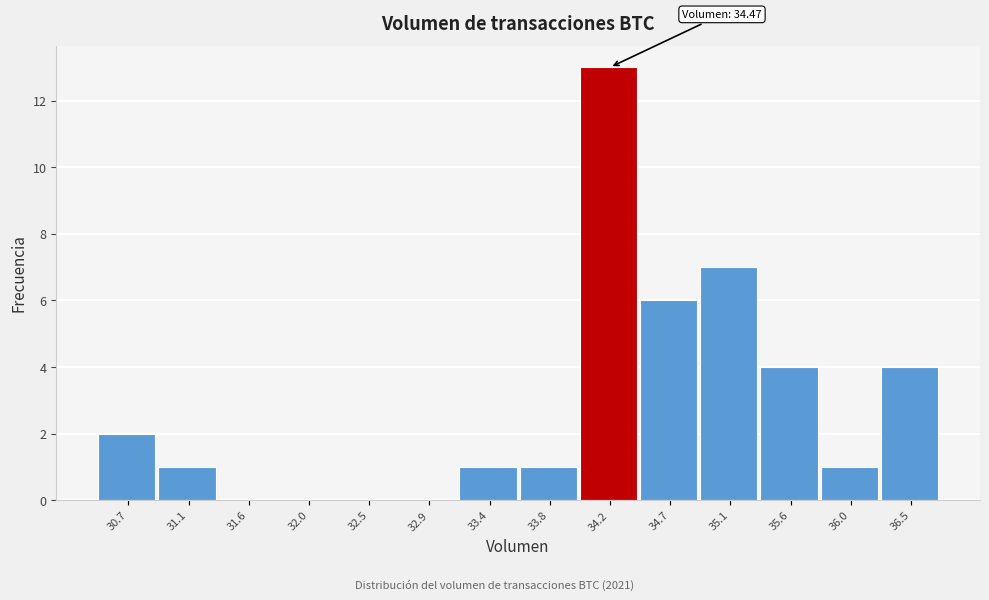

Reading left to right, extract all data points from this chart.

30.7=2	31.1=1	31.6=0	32.0=0	32.5=0	32.9=0	33.4=1	33.8=1	34.2=13	34.7=6	35.1=7	35.6=4	36.0=1	36.5=4